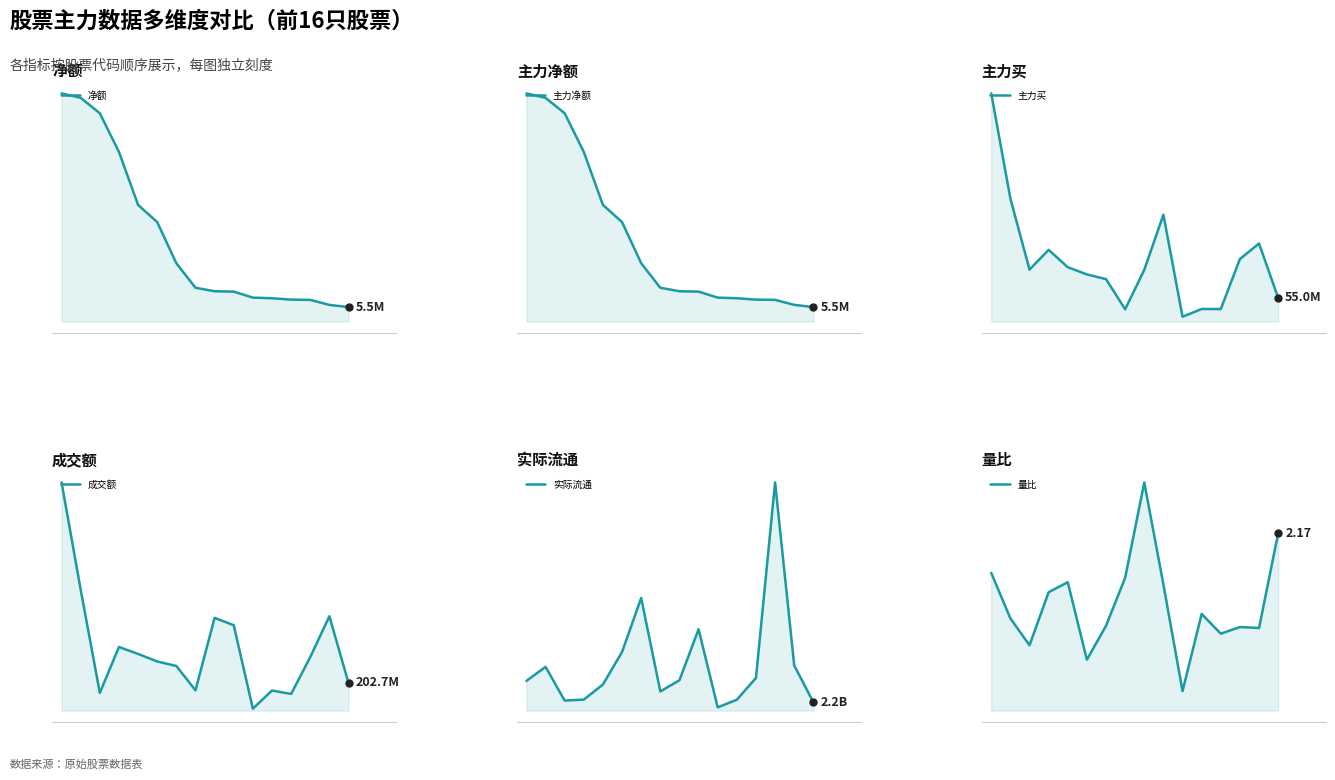

Which series has the largest total across all categories?

实际流通